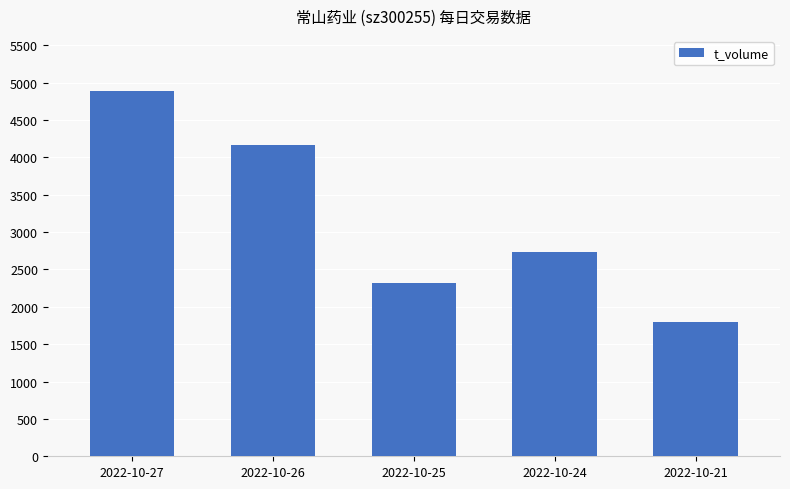

What is the difference between the maximum and minimum values?

3098